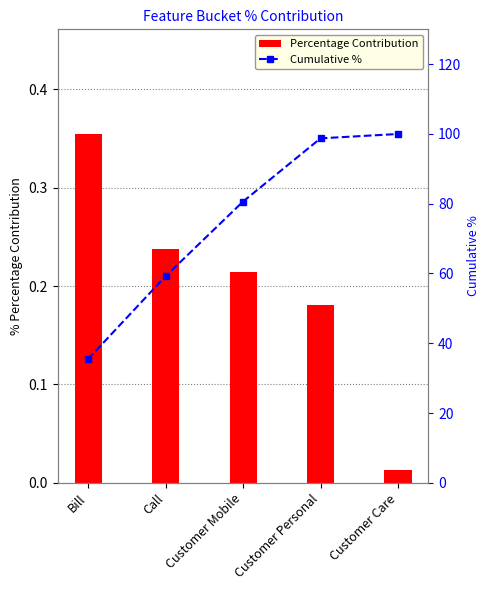

Reading left to right, list all the values displayed in this chart.

Percentage Contribution: Bill=0.4	Call=0.2	Customer Mobile=0.2	Customer Personal=0.2	Customer Care=0.0
Cumulative %: Bill=35.5	Call=59.2	Customer Mobile=80.6	Customer Personal=98.7	Customer Care=100.0